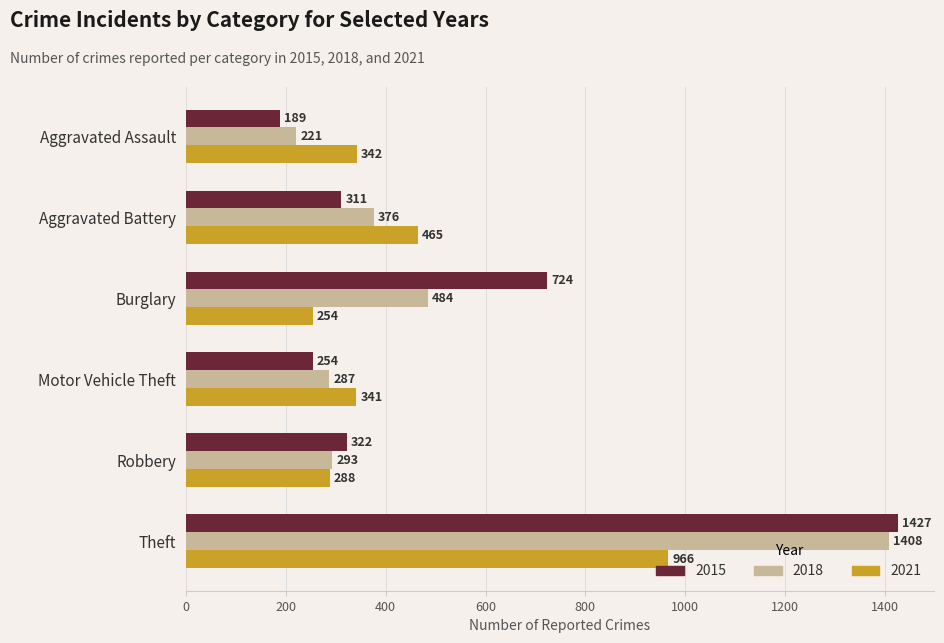

Which series changed the most between Motor Vehicle Theft and Robbery?

2015